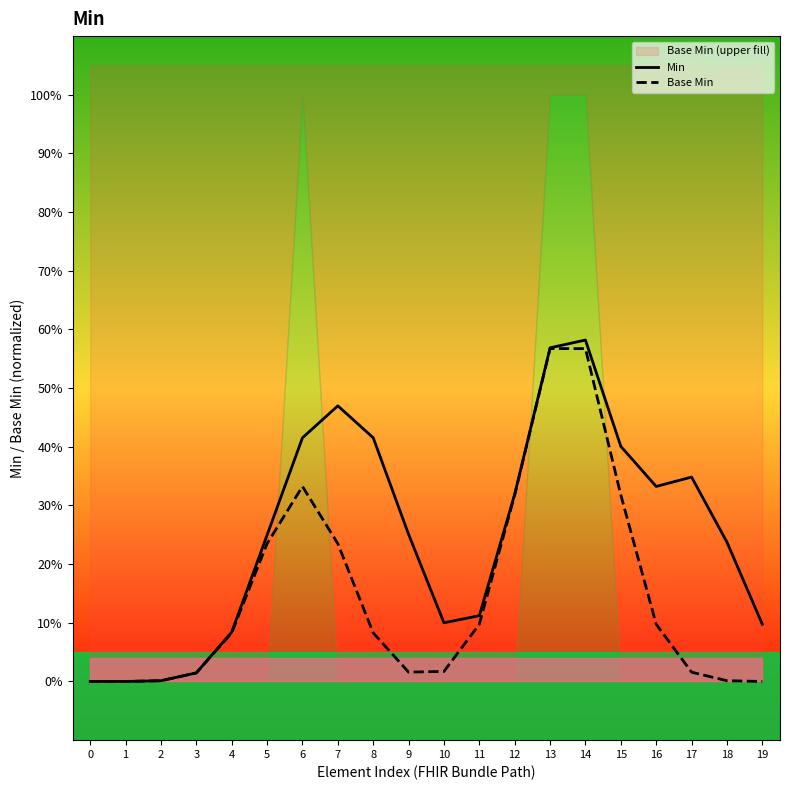

At which category is the sum across all series the highest?

14